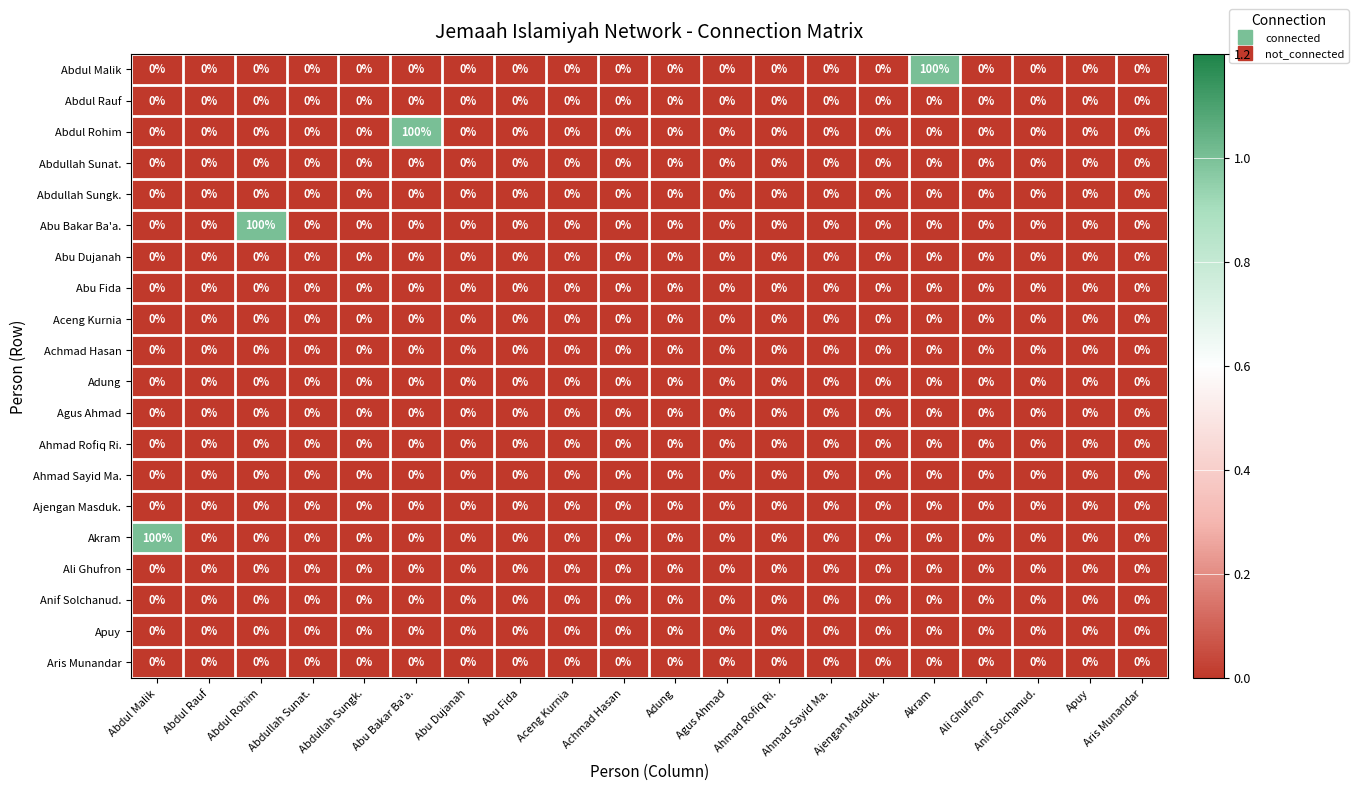

Is it true that Abdullah Sungk. equals 0 at Ahmad Sayid Ma.?

True